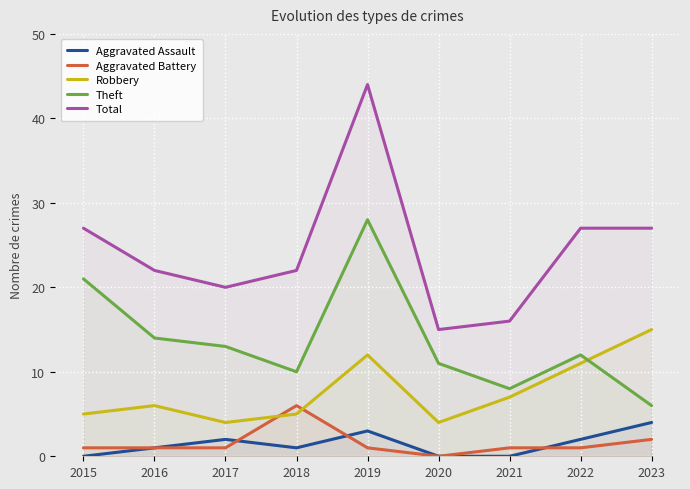

How many values in the Theft series exceed 12?

4